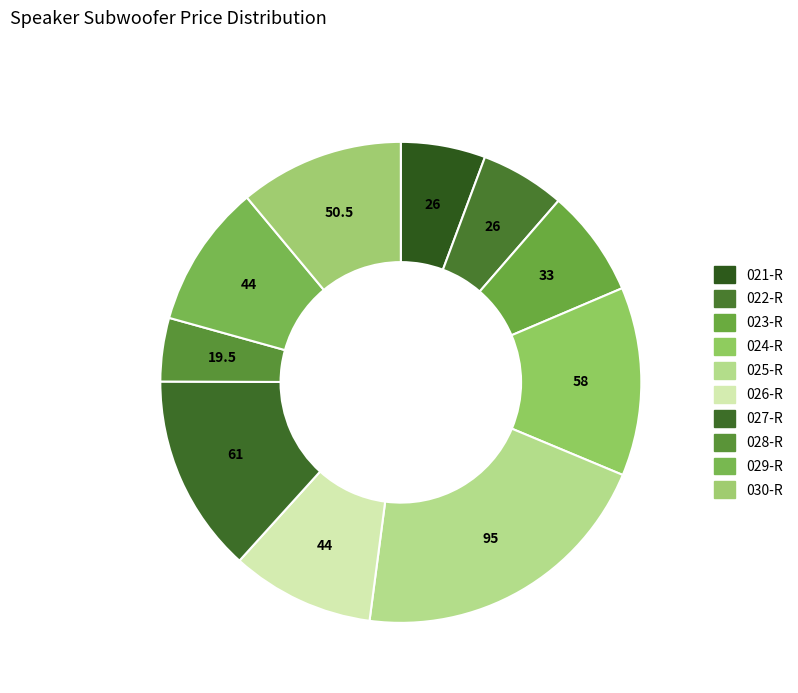

What is the ratio of the value at 029-R to the value at 025-R?

0.5